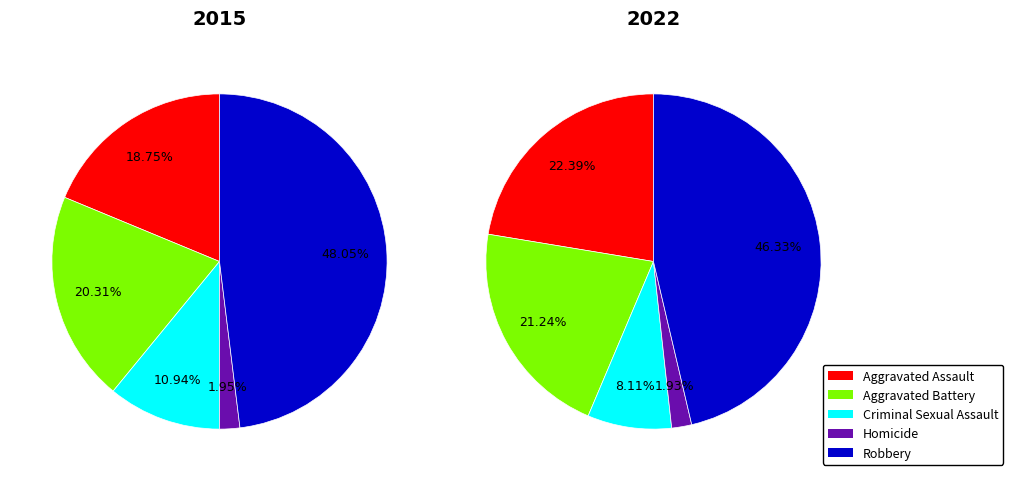

To the nearest percent, what portion does values_2022 represent?

20%